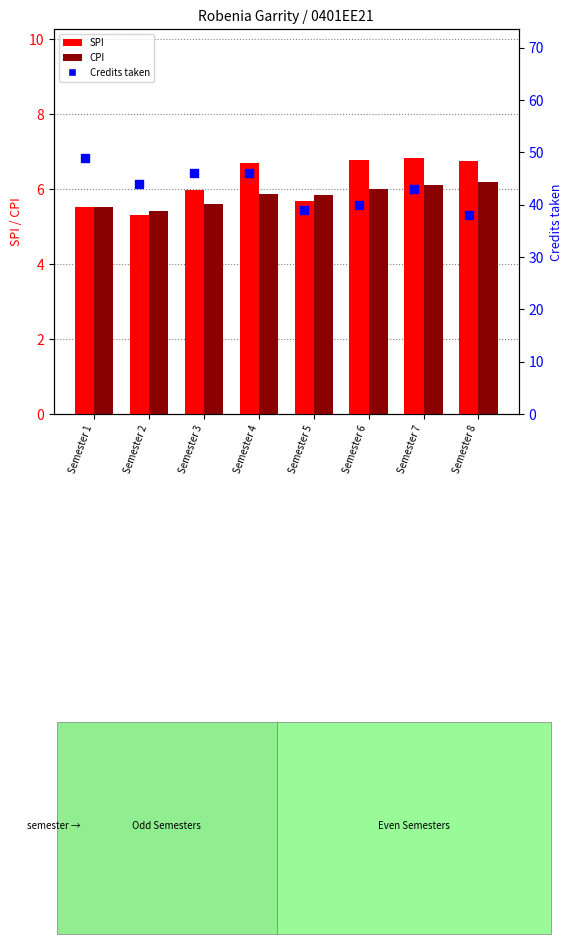

Is the value of SPI at Semester 5 greater than the value of Credits taken at Semester 2?

No